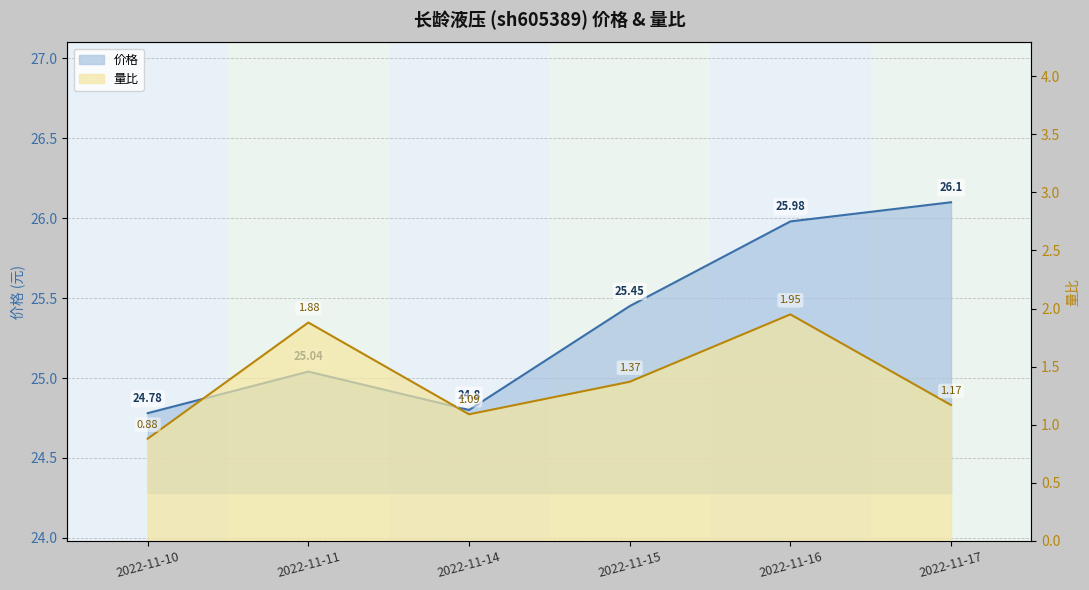

True or false: 量比 and 价格 cross at least once.

False